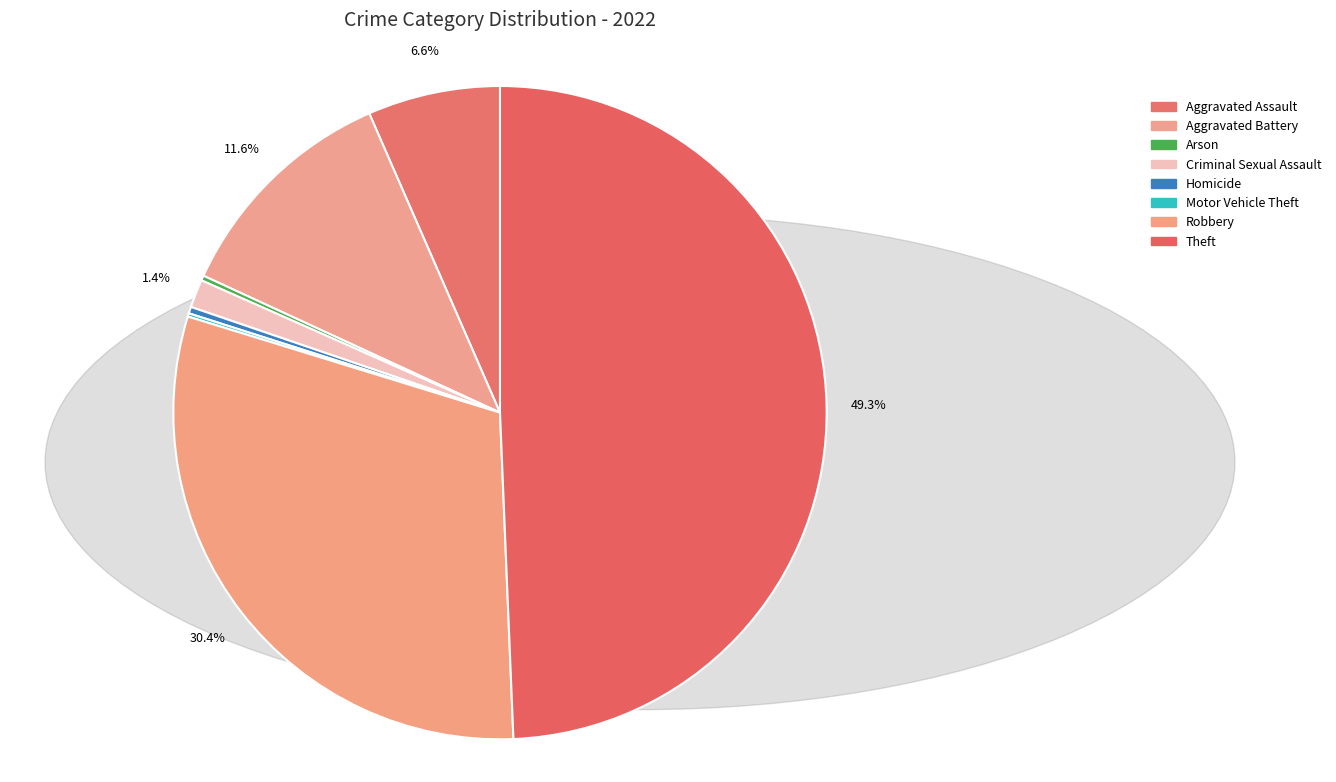

Which category has the biggest portion of the pie?

Theft